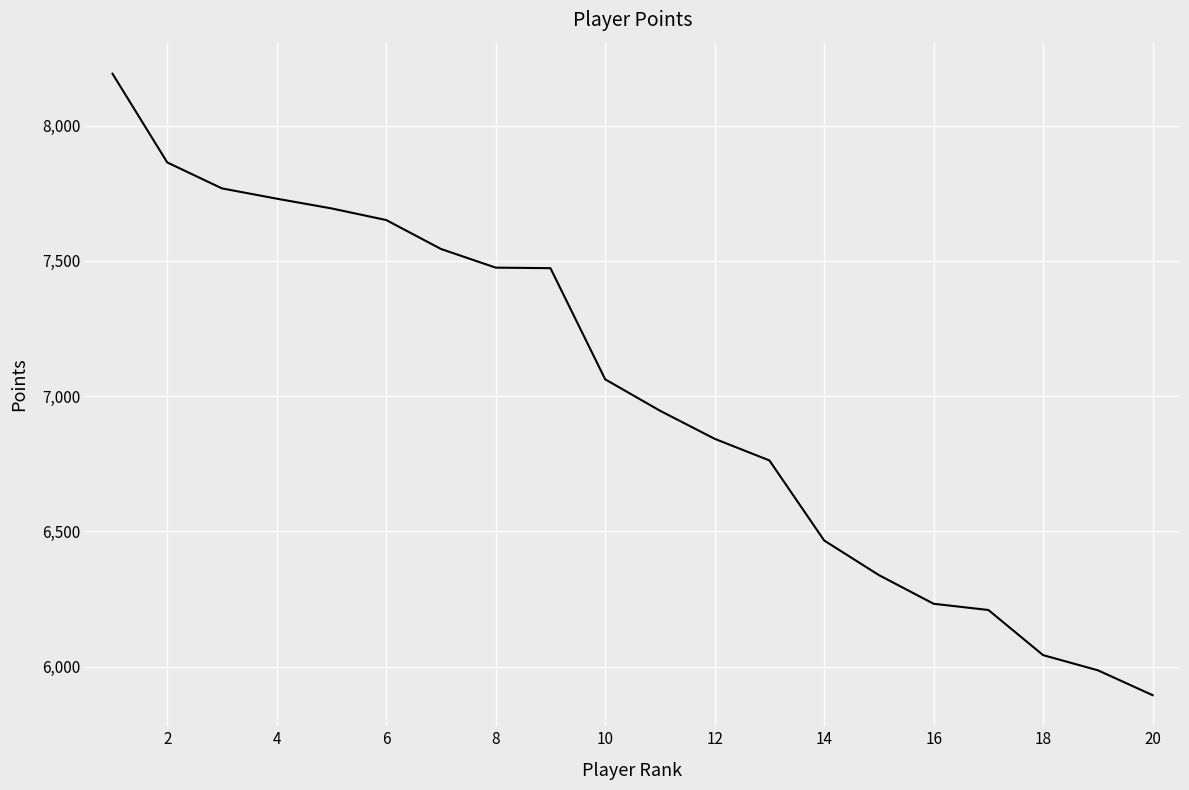

What is the maximum value shown in the chart?

8192